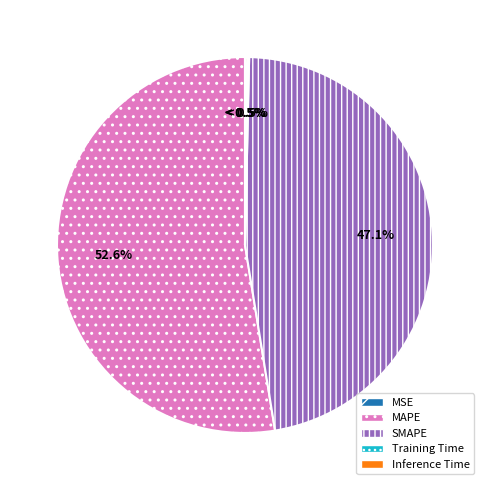

Do Training Time and MAPE together represent more than half of the pie?

Yes